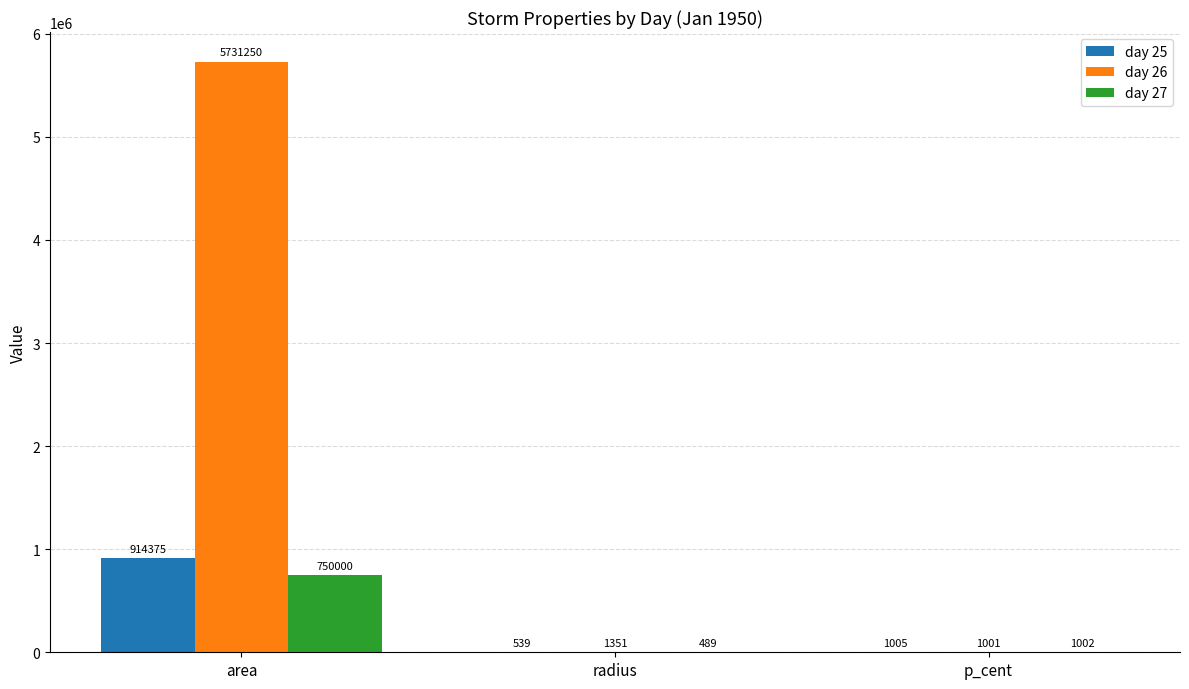

What is the sum of all day 27 values?

751491.0